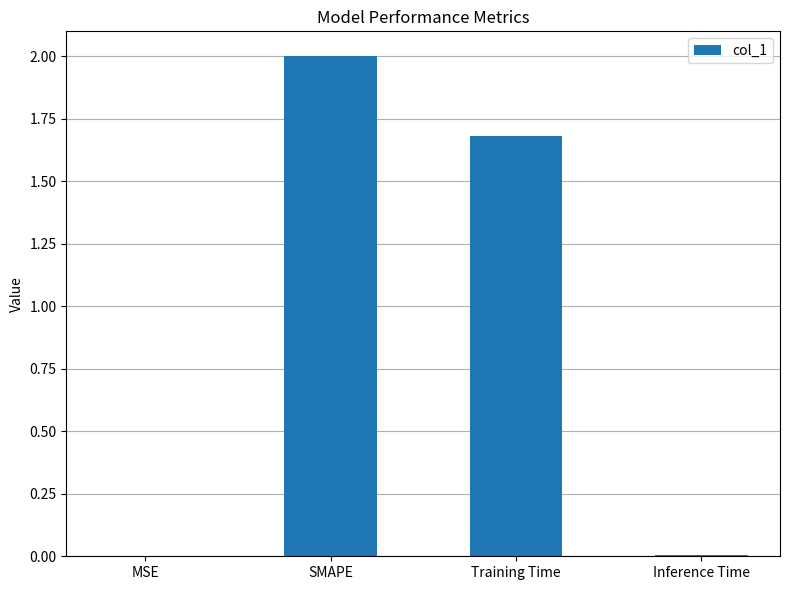

What is the sum of all values?

3.7